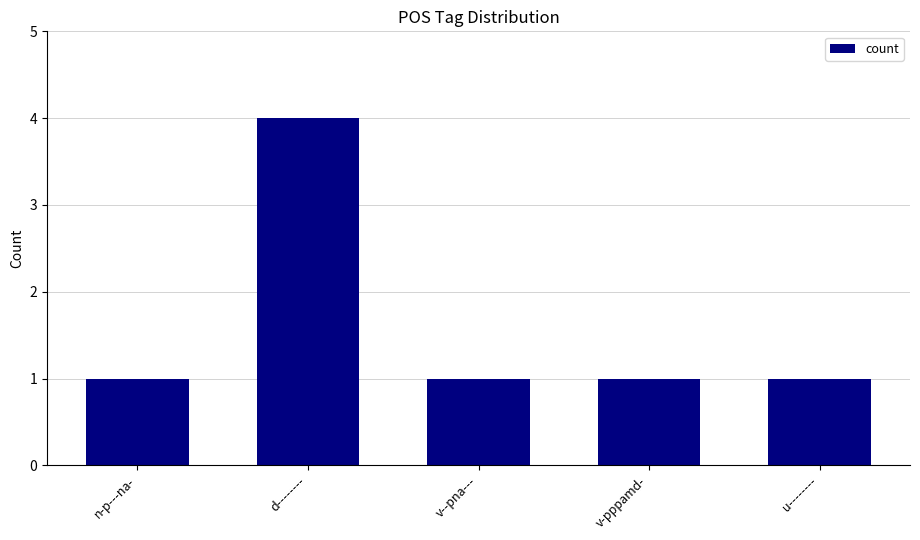

What is the greatest value displayed?

4